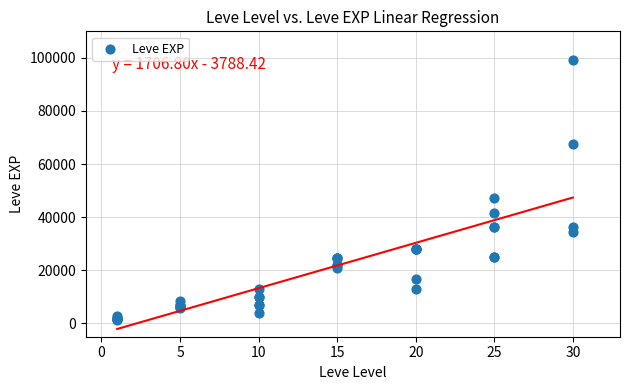

What Y value in the scatter plot is closest to 50190?

47200